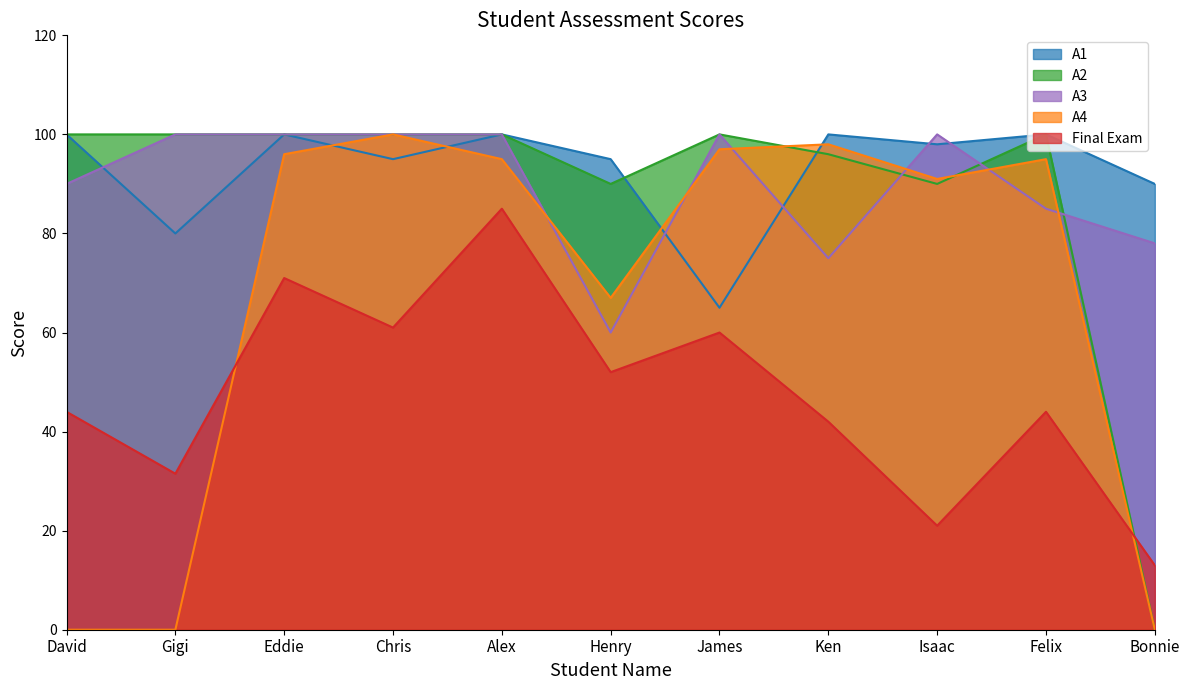

At which category does A4 reach its first local peak?

Chris